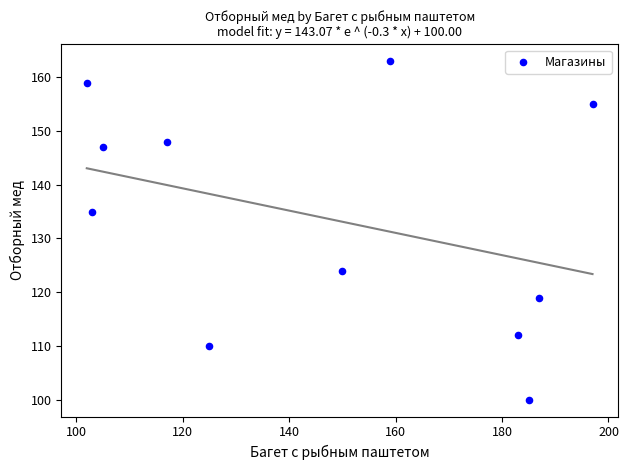

What Y value in the scatter plot is closest to 131?

135